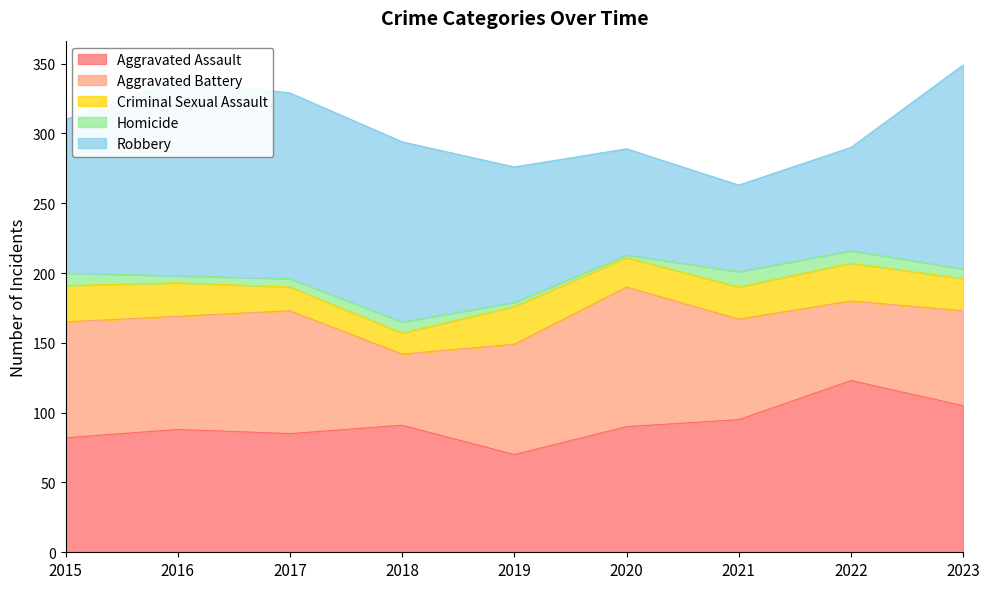

What is the average value of the Homicide series?

7